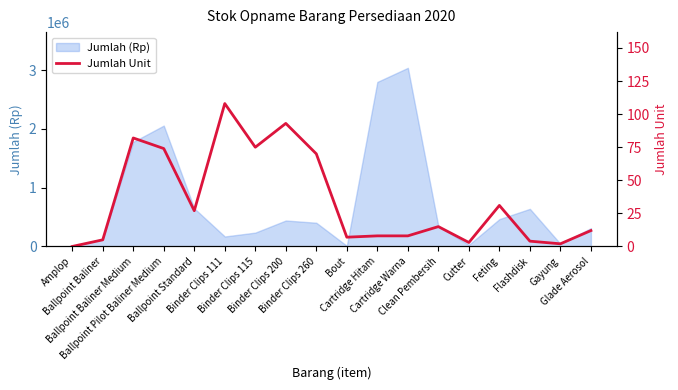

How many lines are shown in the chart?

1